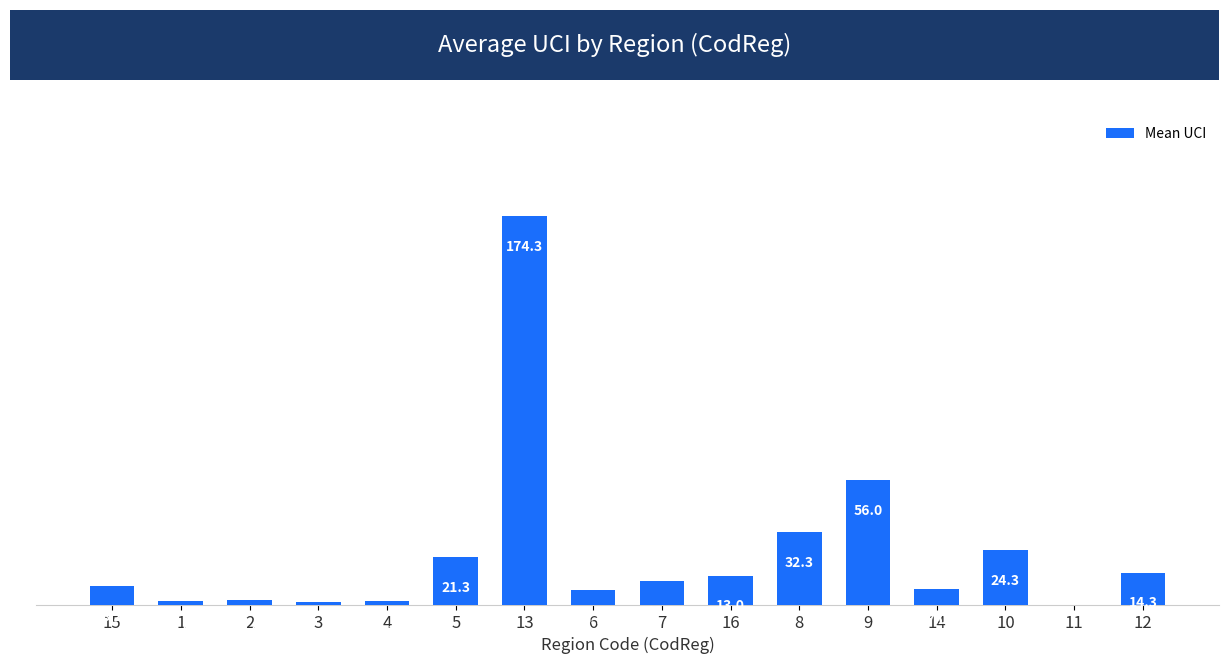

At which label does the data first exceed 10?

5